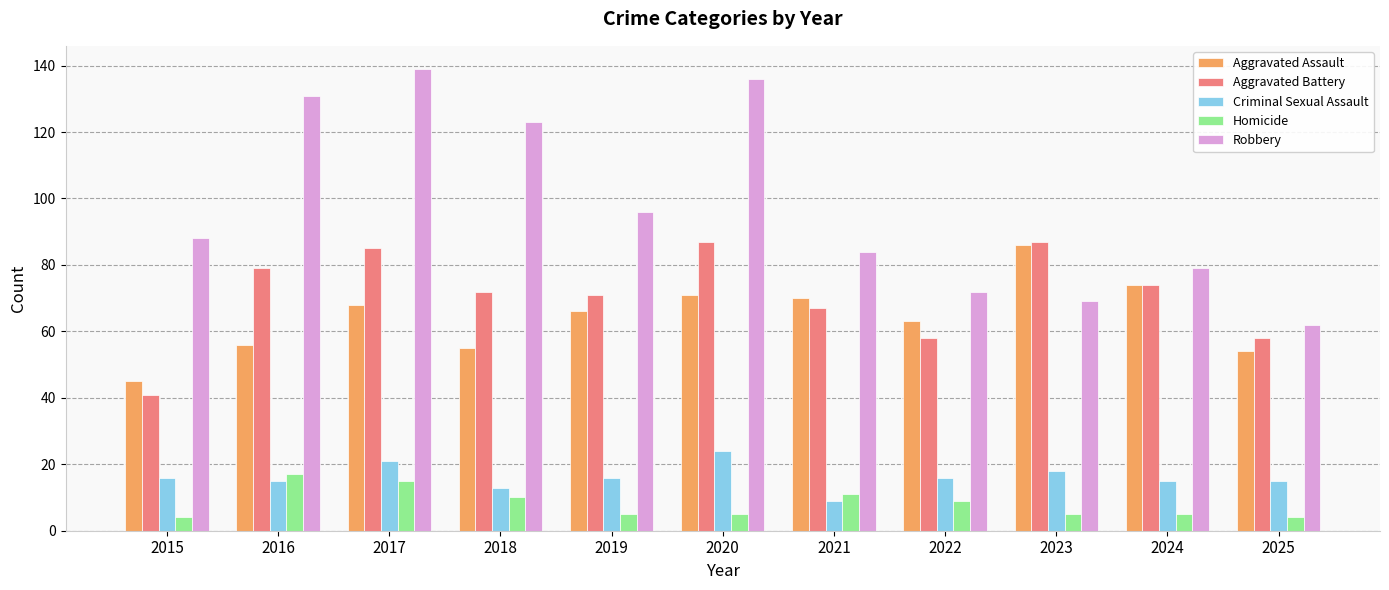

At which label does Criminal Sexual Assault reach its peak?

2020